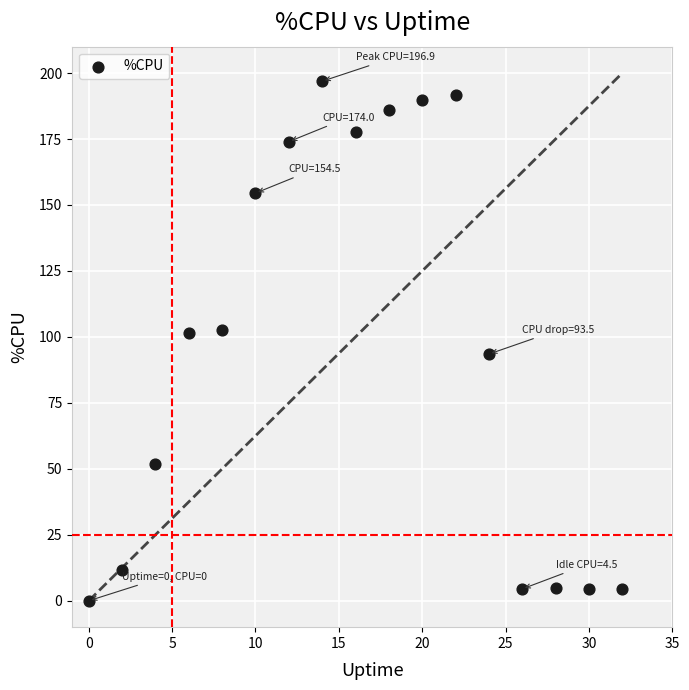

What is the range of Y values (max minus min)?

196.9